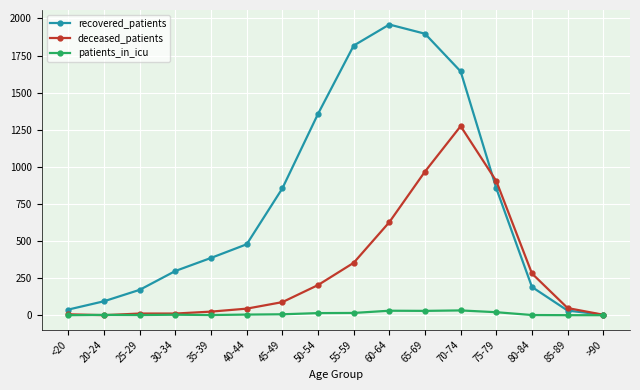

The value of recovered_patients at 30-34 is 298. True or false?

True